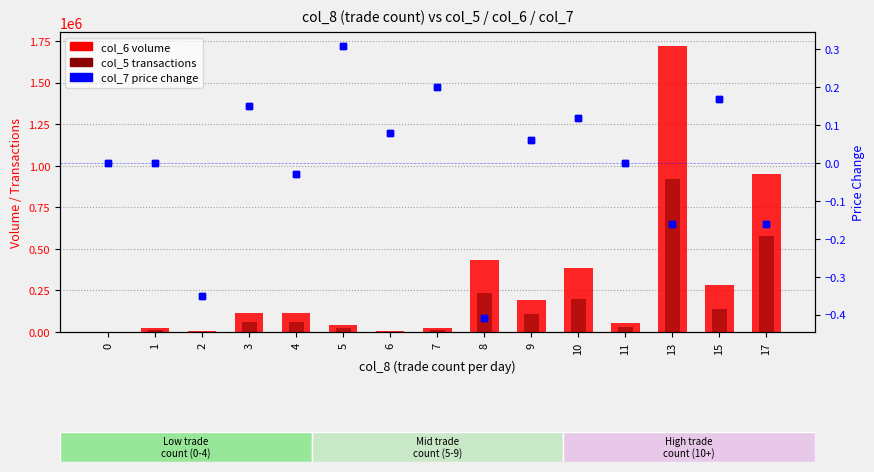

Is the value of col_5 transactions at 17 greater than the value of col_7 change at 3?

Yes